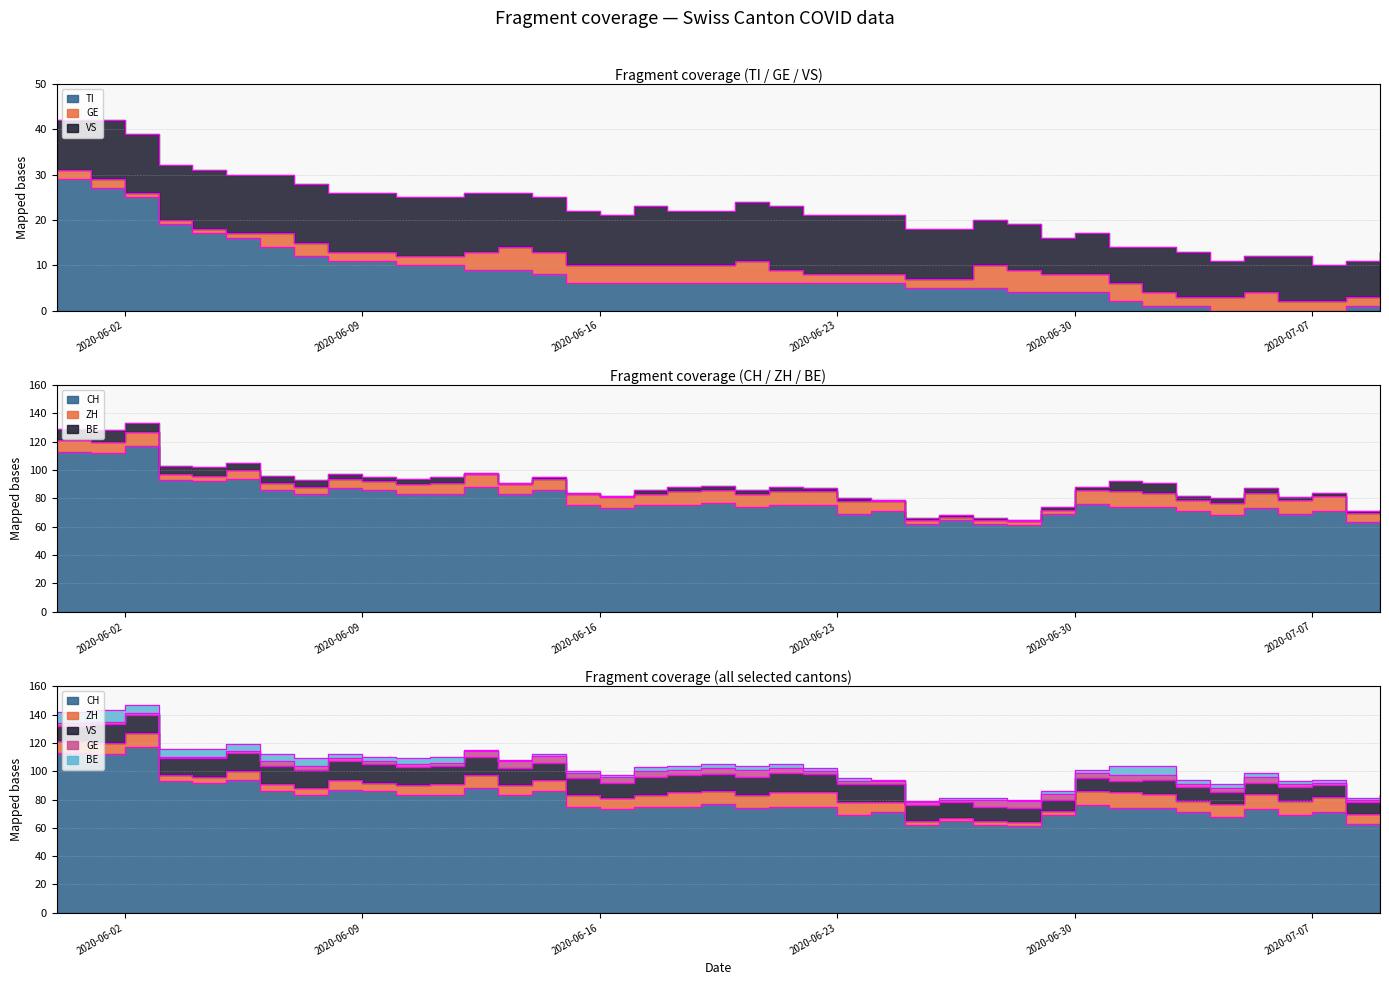

True or false: ZH and CH intersect in this chart.

False